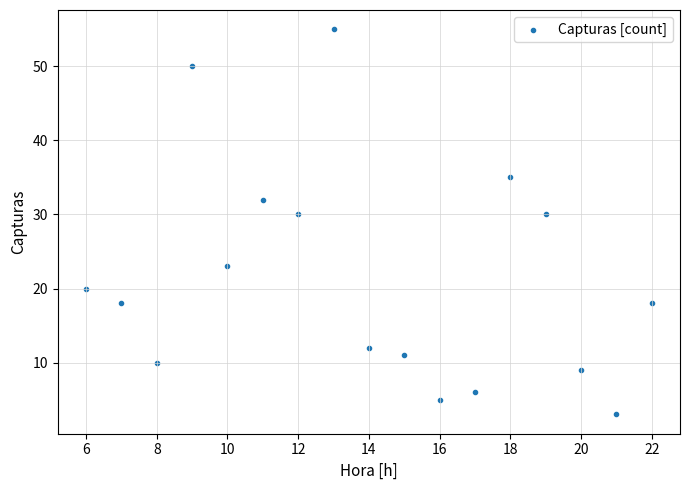

What is the range of Y values (max minus min)?

52